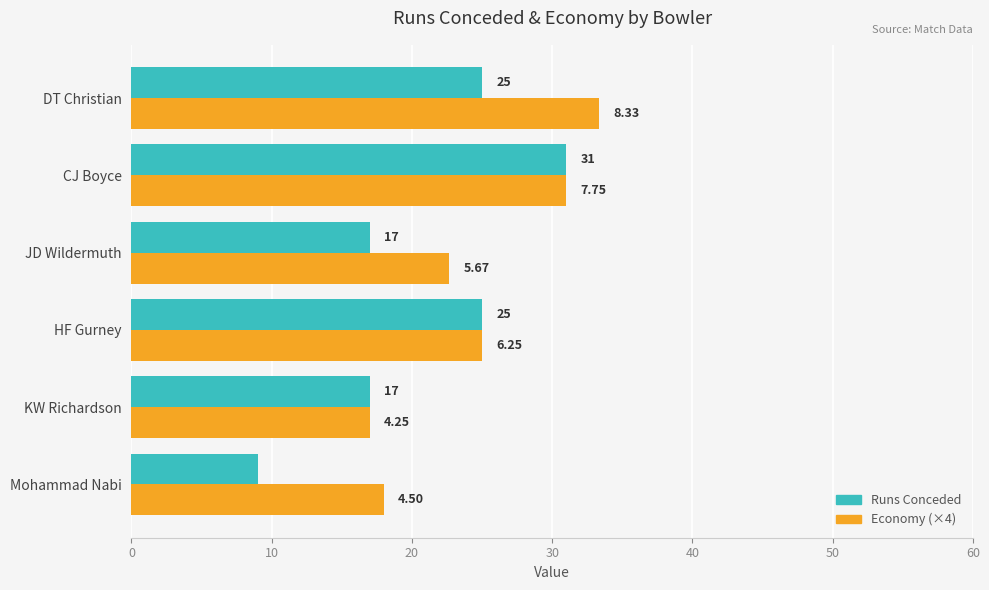

What are all the series names shown in the legend?

Runs Conceded, Economy (×4)